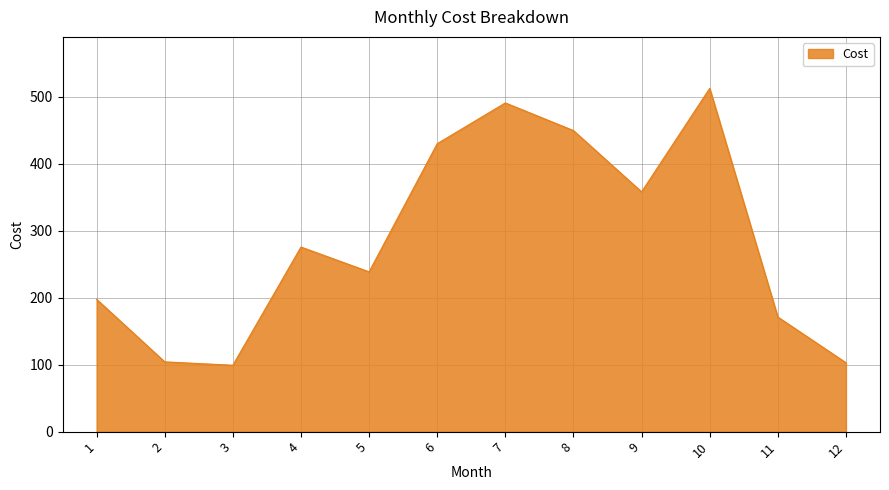

Which has a higher value, 3 or 10?

10